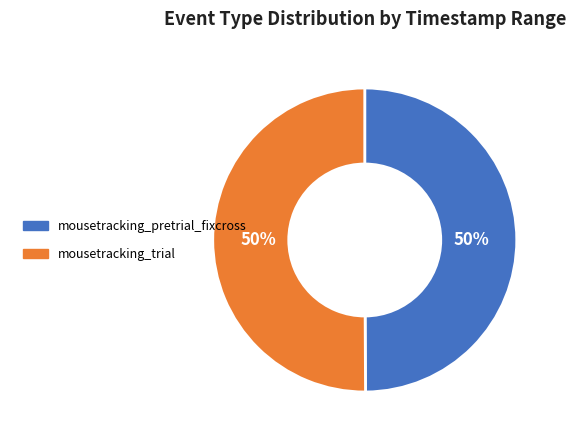

Count the number of slices in the pie.

2